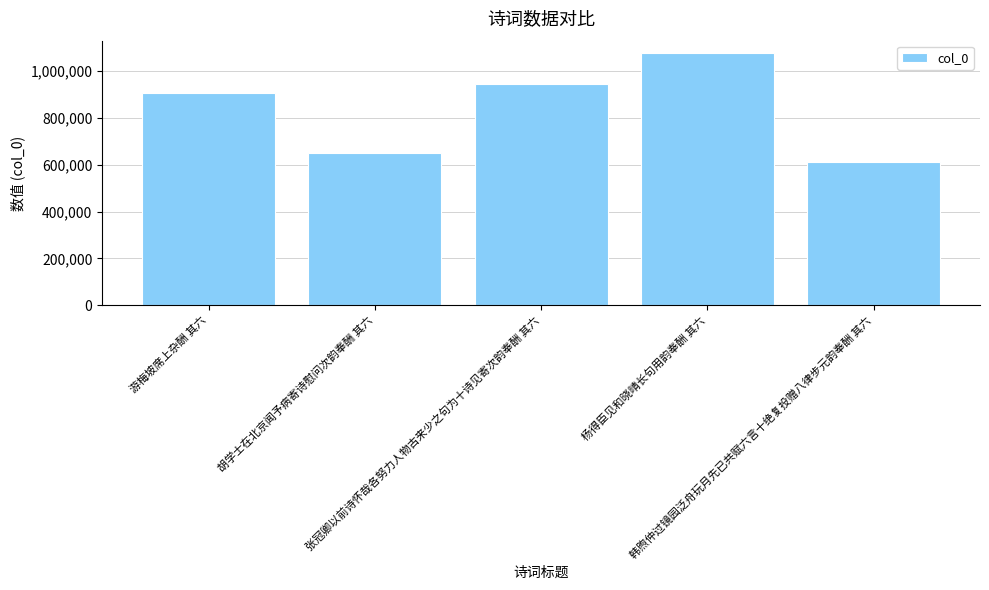

What is the greatest value displayed?

1076414